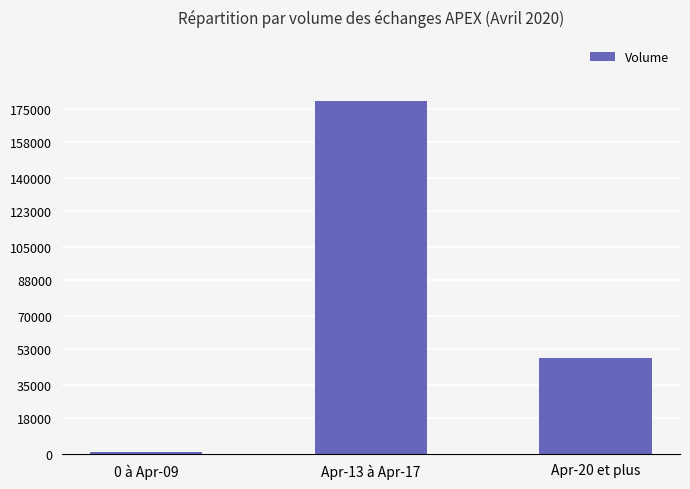

List the labels in order of value, largest first.

Apr-13 à Apr-17, Apr-20 et plus, 0 à Apr-09